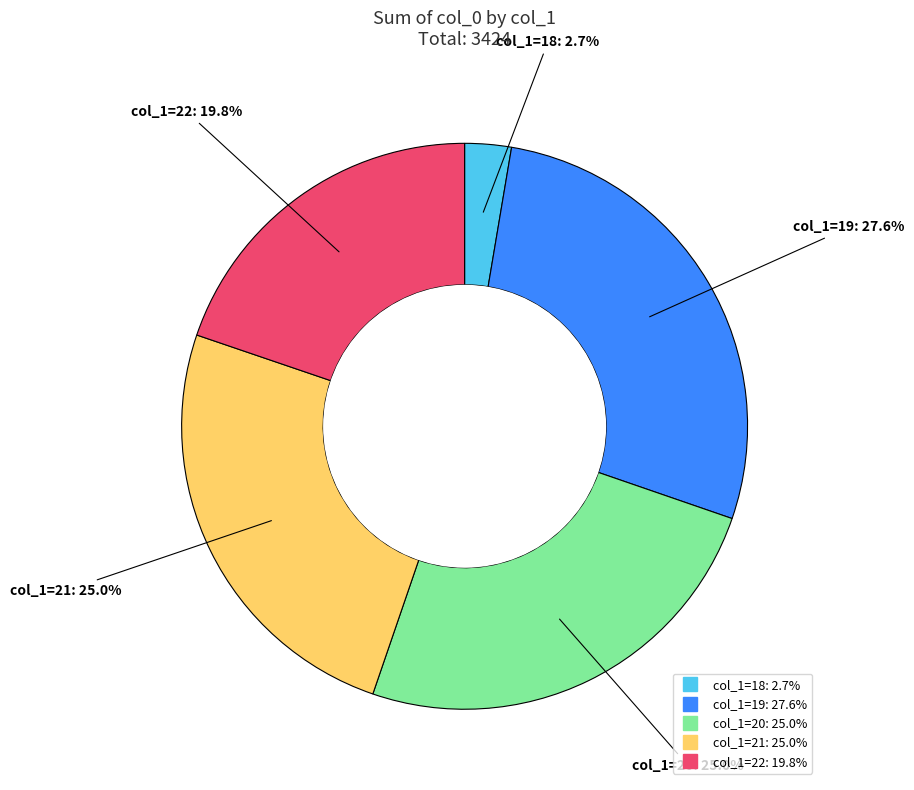

Is there a majority slice in this chart?

No